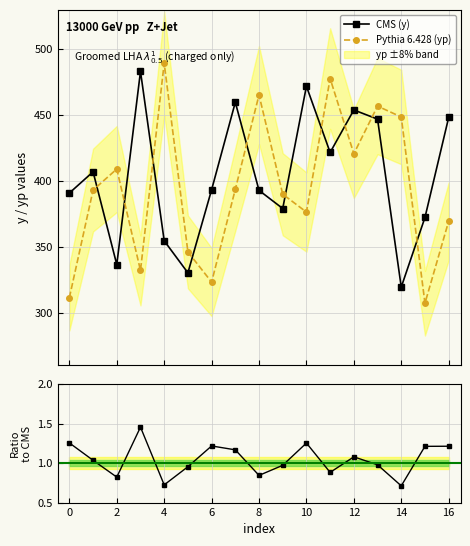

Reading left to right, extract all data points from this chart.

CMS (y): 390.8	406.9	336.4	483.2	354.5	330.1	393.3	459.7	392.8	379.0	471.9	421.6	453.9	446.9	319.3	372.2	448.2
Pythia 6.428 (yp): 311.3	393.0	409.0	332.0	489.5	346.0	323.1	393.6	465.3	389.9	376.3	477.7	420.6	456.8	448.5	307.1	369.3
Ratio CMS/yp: 1.3	1.0	0.8	1.5	0.7	1.0	1.2	1.2	0.8	1.0	1.3	0.9	1.1	1.0	0.7	1.2	1.2